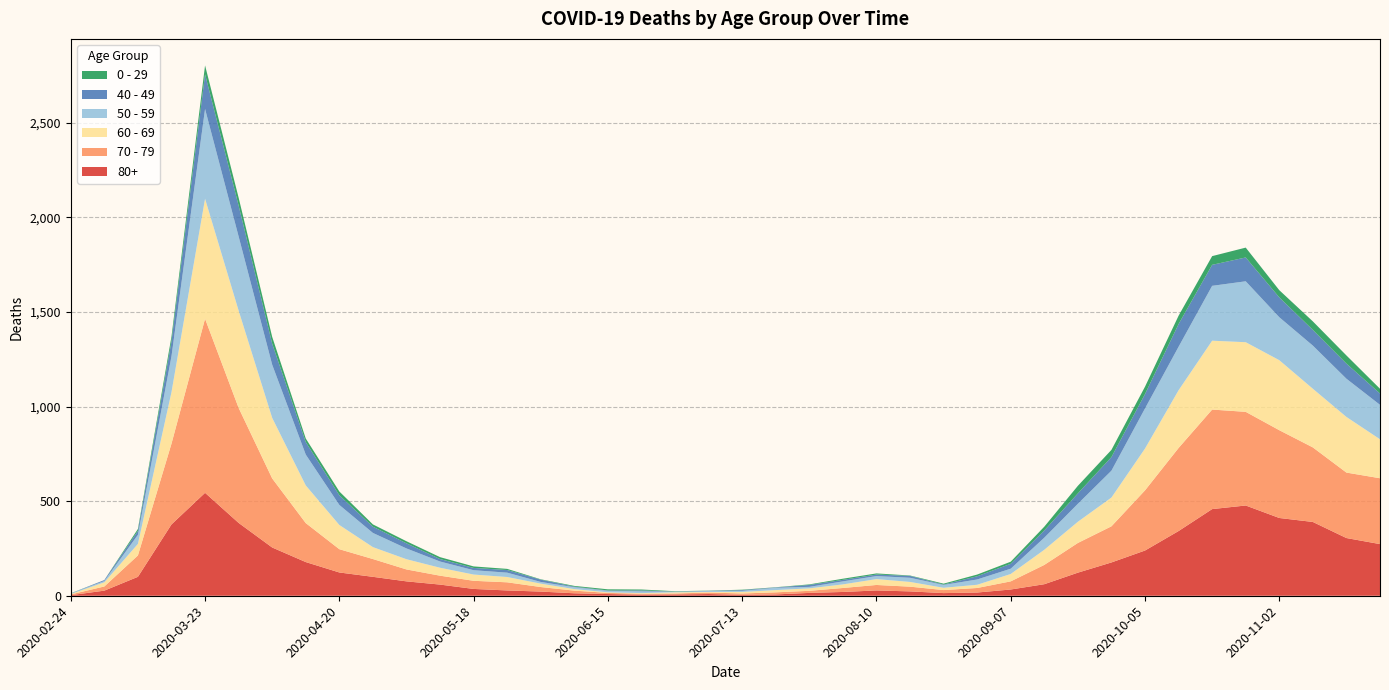

Reading left to right, extract all data points from this chart.

80+: 3	27	100	377	544	385	255	178	123	100	76	59	36	28	22	13	9	6	7	9	5	7	15	20	28	23	14	17	33	61	122	176	239	342	458	477	411	390	305	273
70 - 79: 4	22	113	427	920	608	365	206	123	94	63	47	43	43	24	14	6	5	5	8	7	11	11	21	29	25	16	24	43	102	157	191	318	439	526	495	464	394	346	348
60 - 69: 2	22	61	272	634	514	320	199	128	63	54	42	33	28	18	8	3	3	6	3	8	12	13	19	31	25	12	17	39	80	112	152	221	305	364	368	370	310	294	206
50 - 59: 3	7	48	190	475	392	281	163	106	75	57	33	23	23	9	10	8	9	3	5	6	12	8	16	16	22	15	28	28	64	95	142	212	230	290	322	227	228	202	182
40 - 49: 0	5	21	79	183	163	111	66	51	33	27	13	12	14	12	3	2	5	1	1	4	2	10	8	8	10	2	17	26	38	55	72	76	120	111	126	105	83	80	60
0 - 29: 1	0	10	25	47	42	36	19	20	12	11	10	8	6	2	4	6	5	2	1	2	1	3	6	6	2	5	9	11	20	40	38	39	44	46	52	38	45	43	25